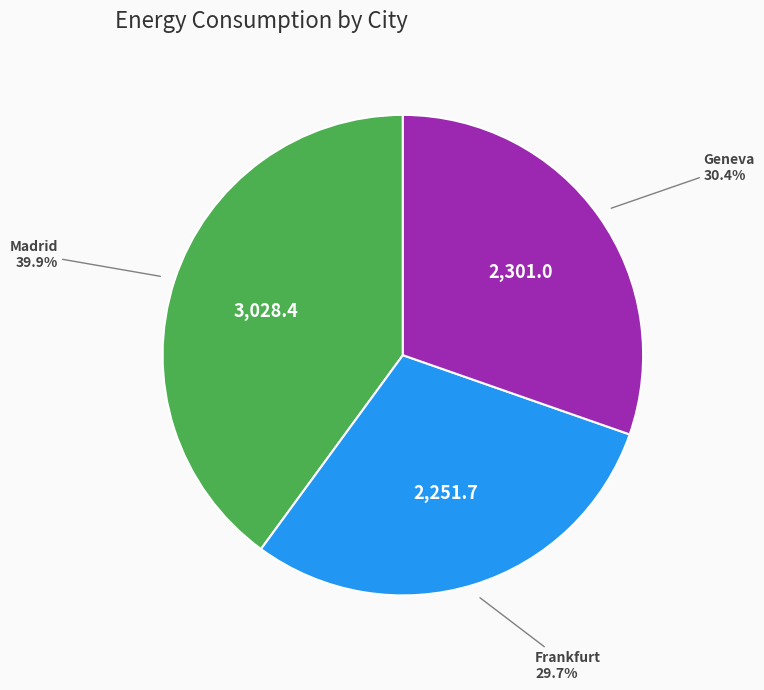

Is there a majority slice in this chart?

No